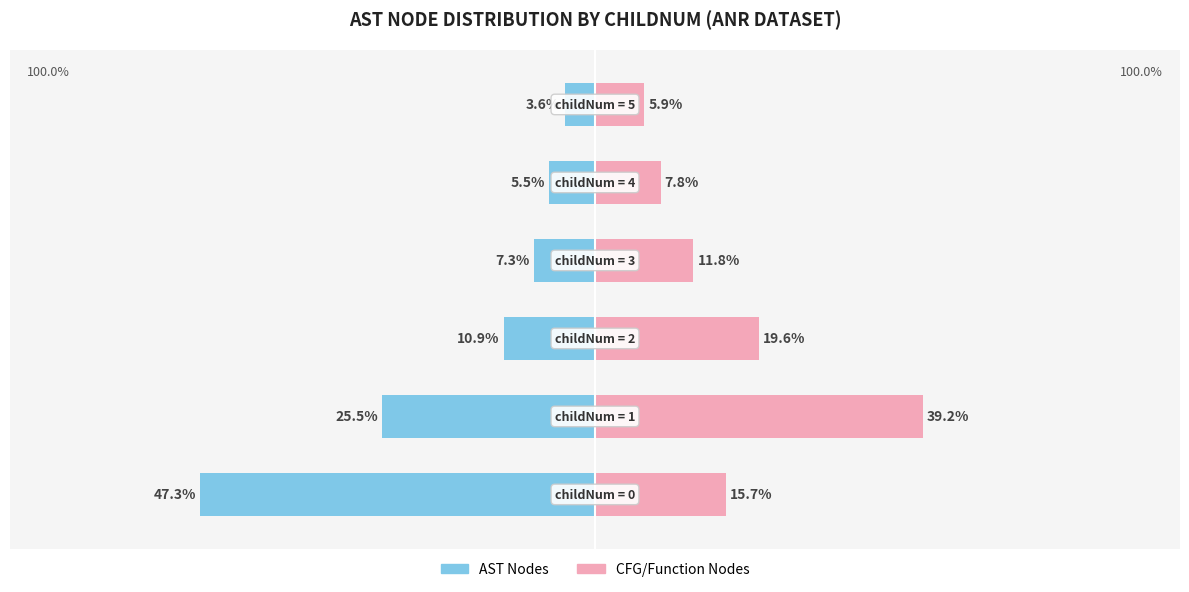

The AST Nodes series shows -67.8 at 0. True or false?

False